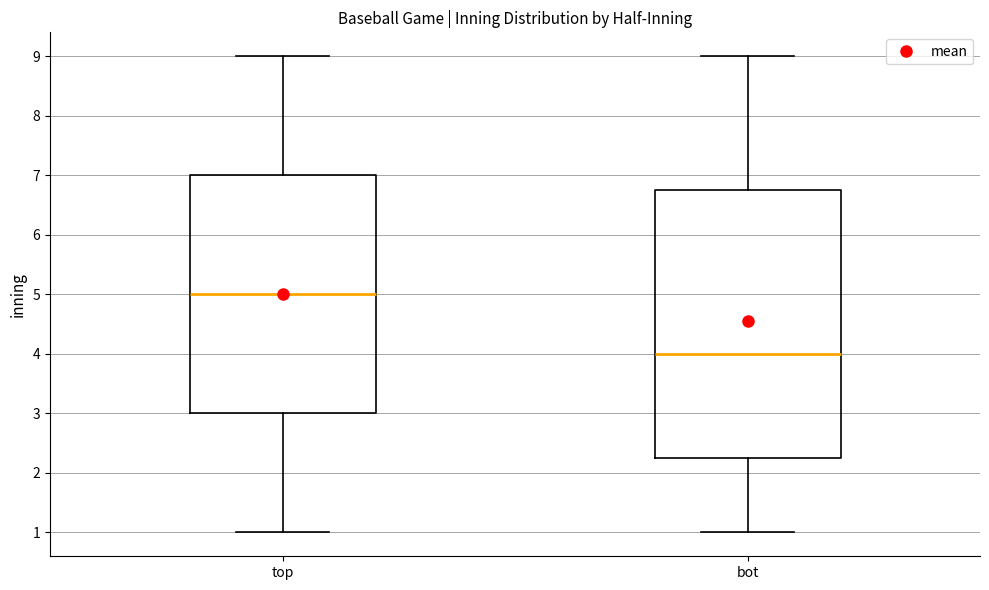

Which box has the highest median line?

top